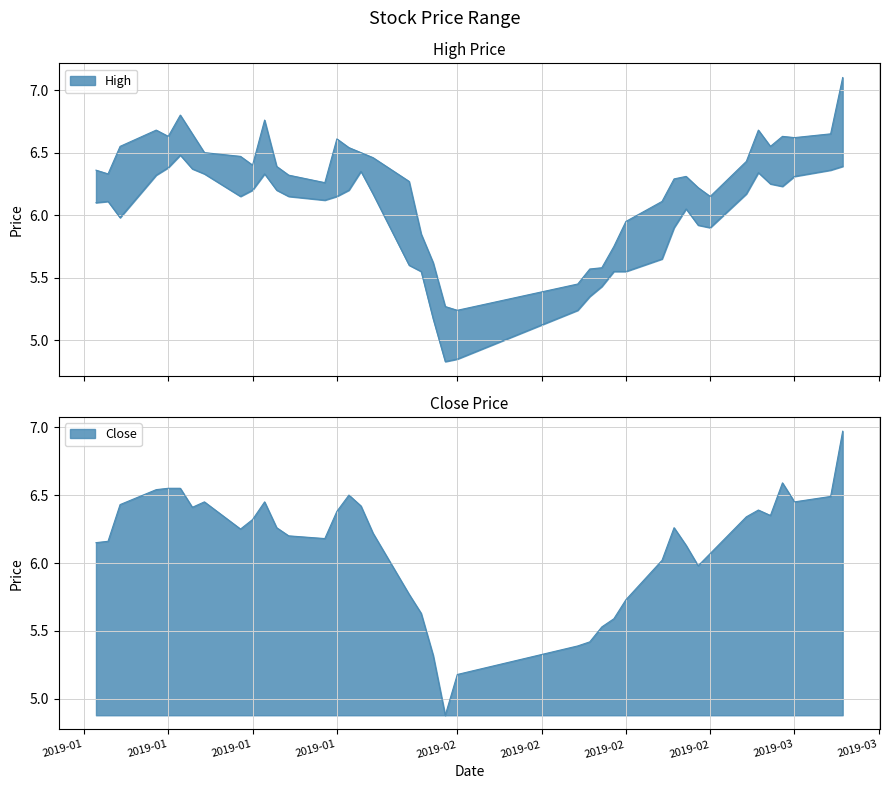

At which label is Close closest to 5?

2019-01-31